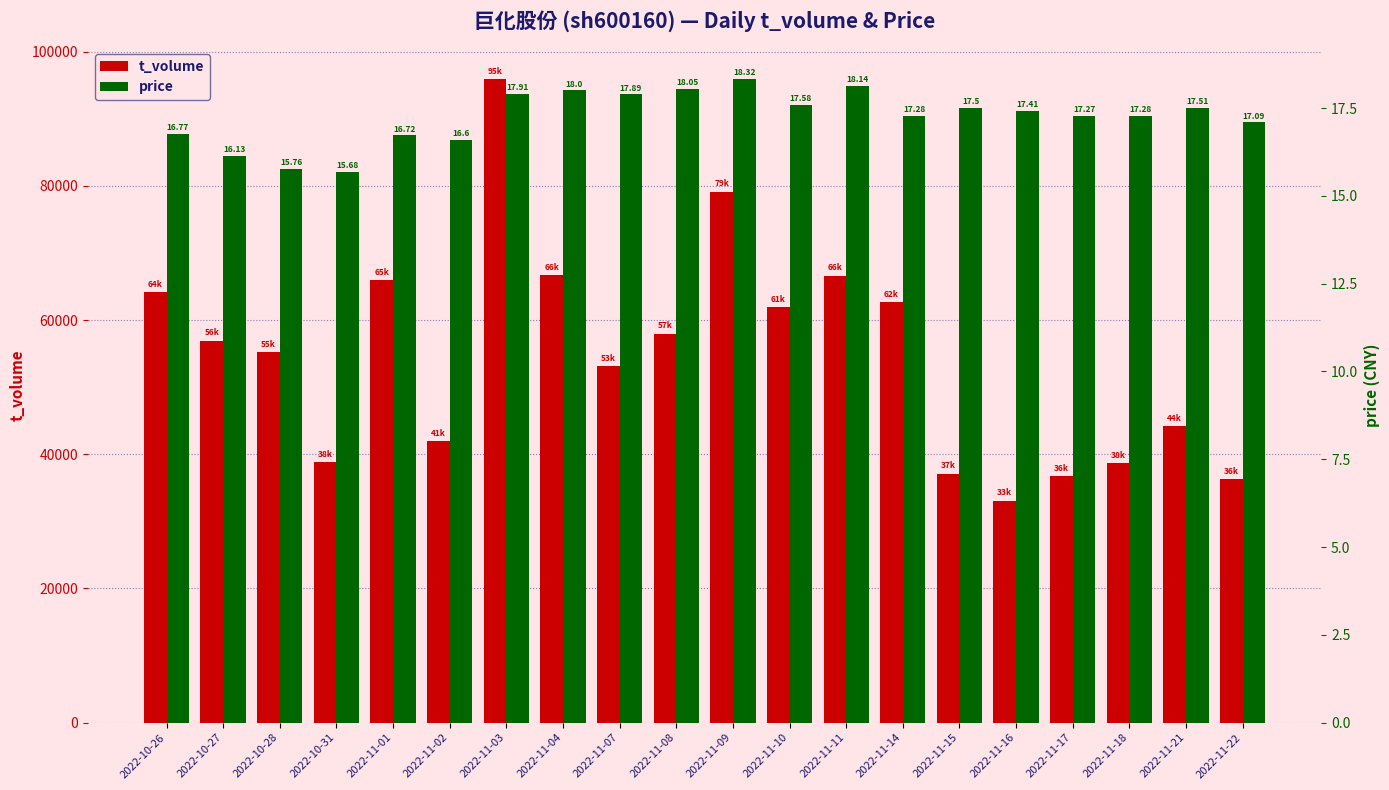

Which has a higher value, 2022-11-21 or 2022-11-18?

2022-11-21